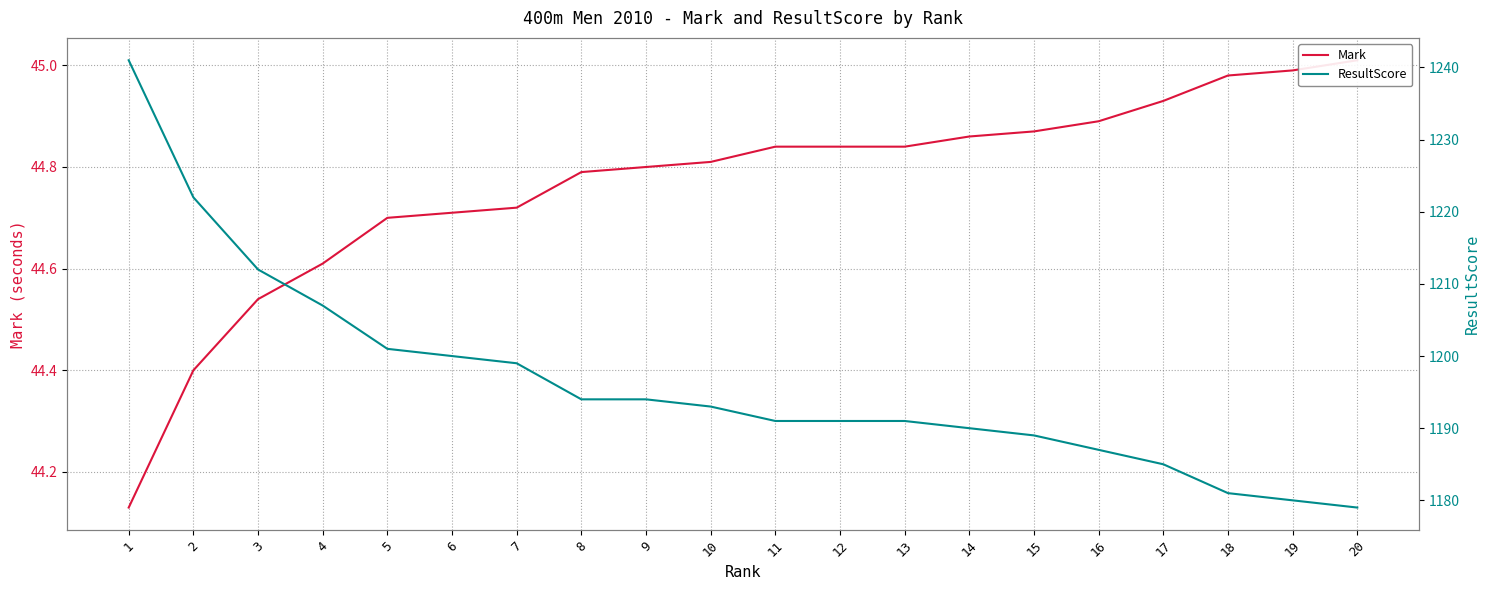

True or false: ResultScore and Mark cross at least once.

False